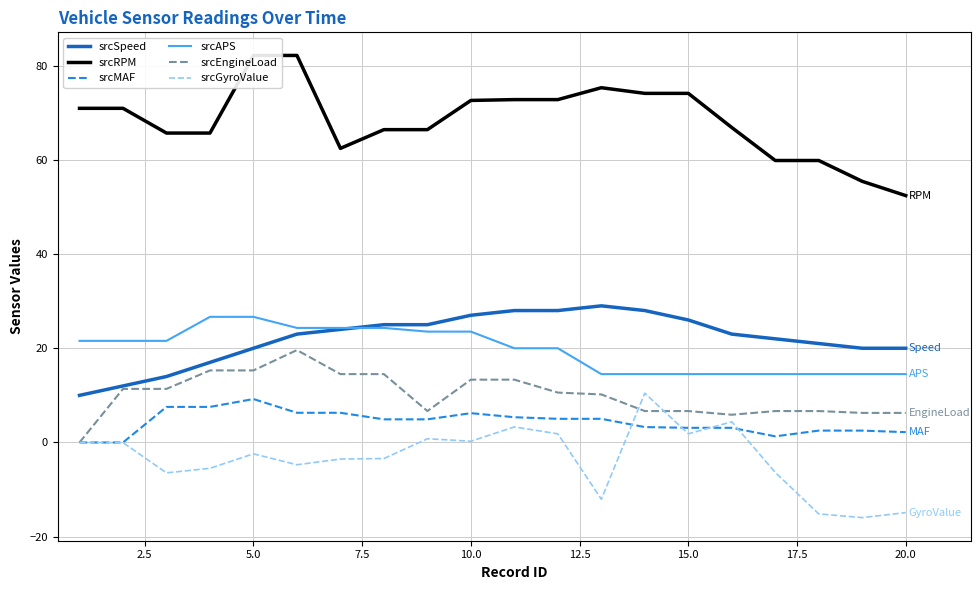

What is the highest value of the srcAPS series?

26.7